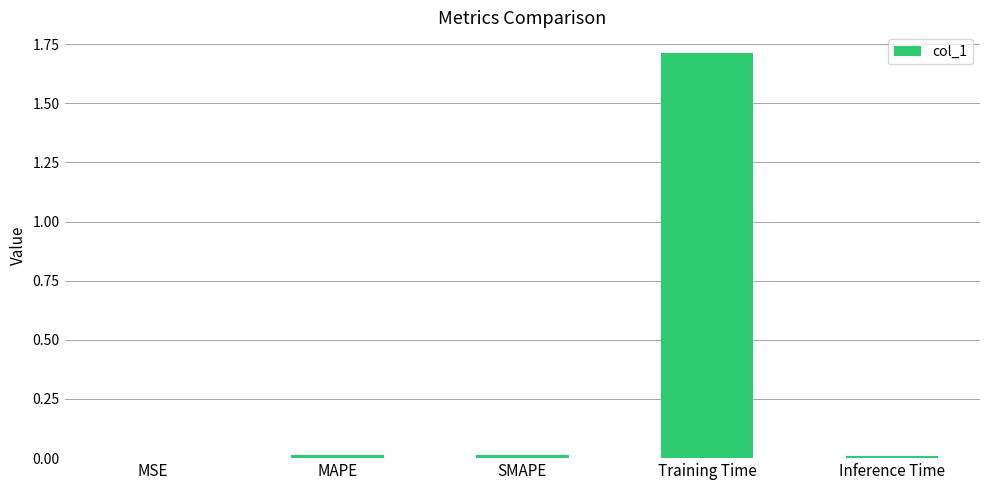

What is the sum of all values?

1.7